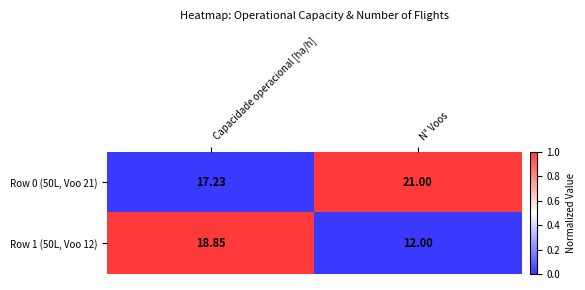

Which category has the lowest value across all series?

N° Voos